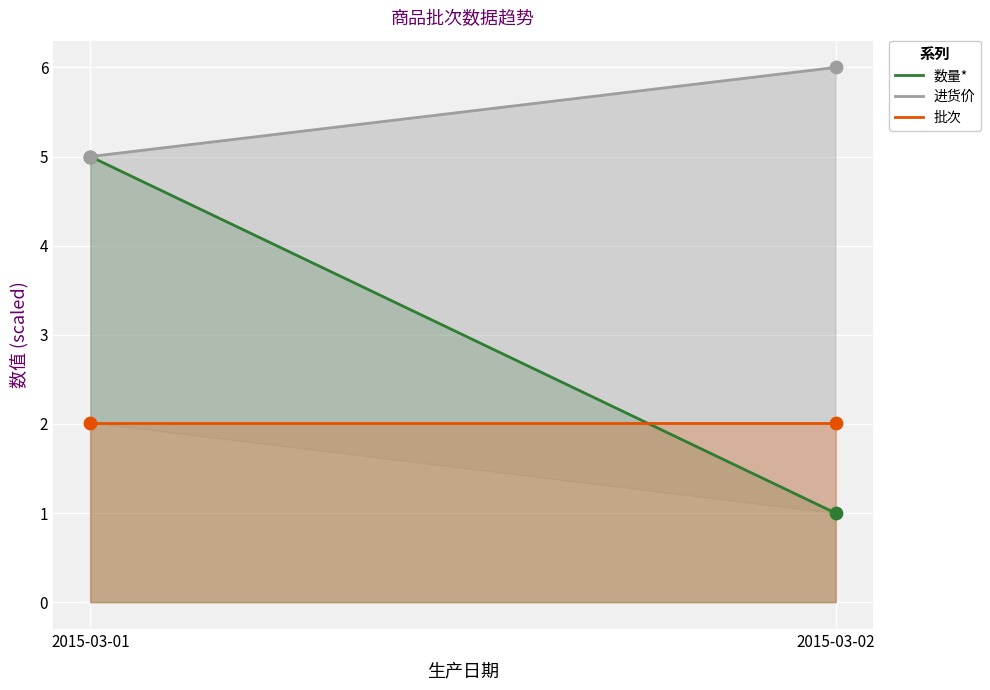

What are all the series names shown in the legend?

数量*, 进货价, 批次